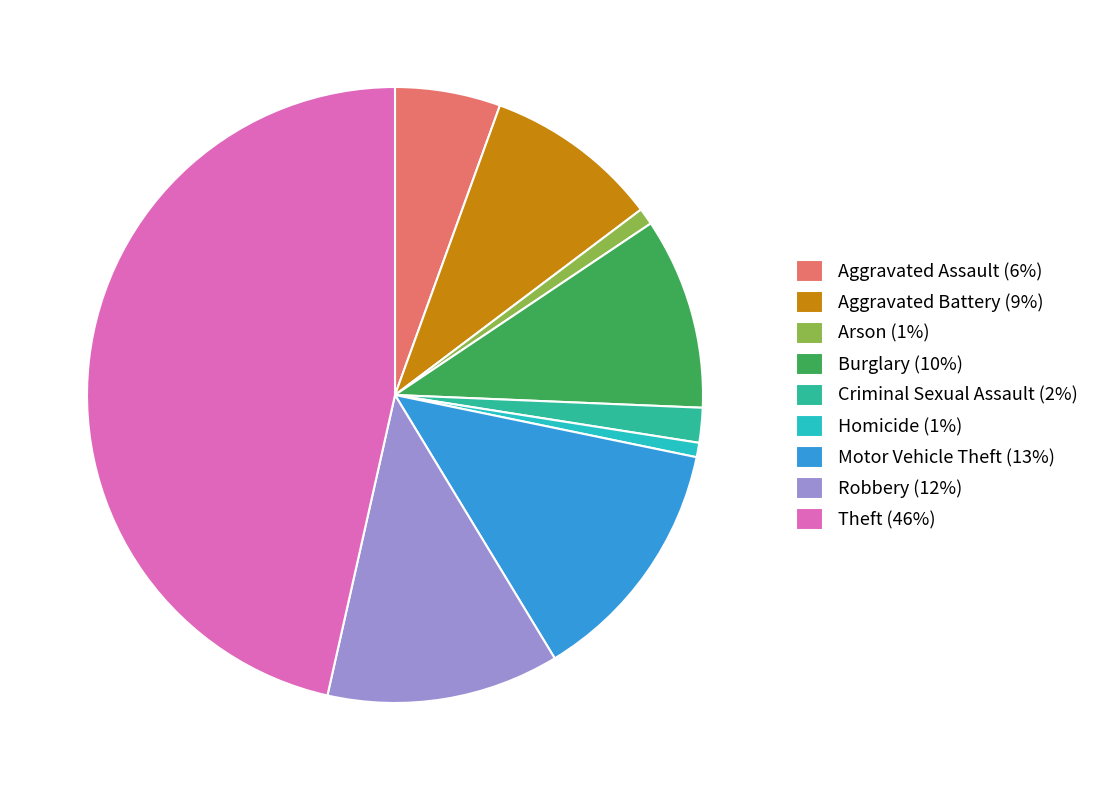

True or false: Aggravated Battery (9%) accounts for 9% of the total.

True